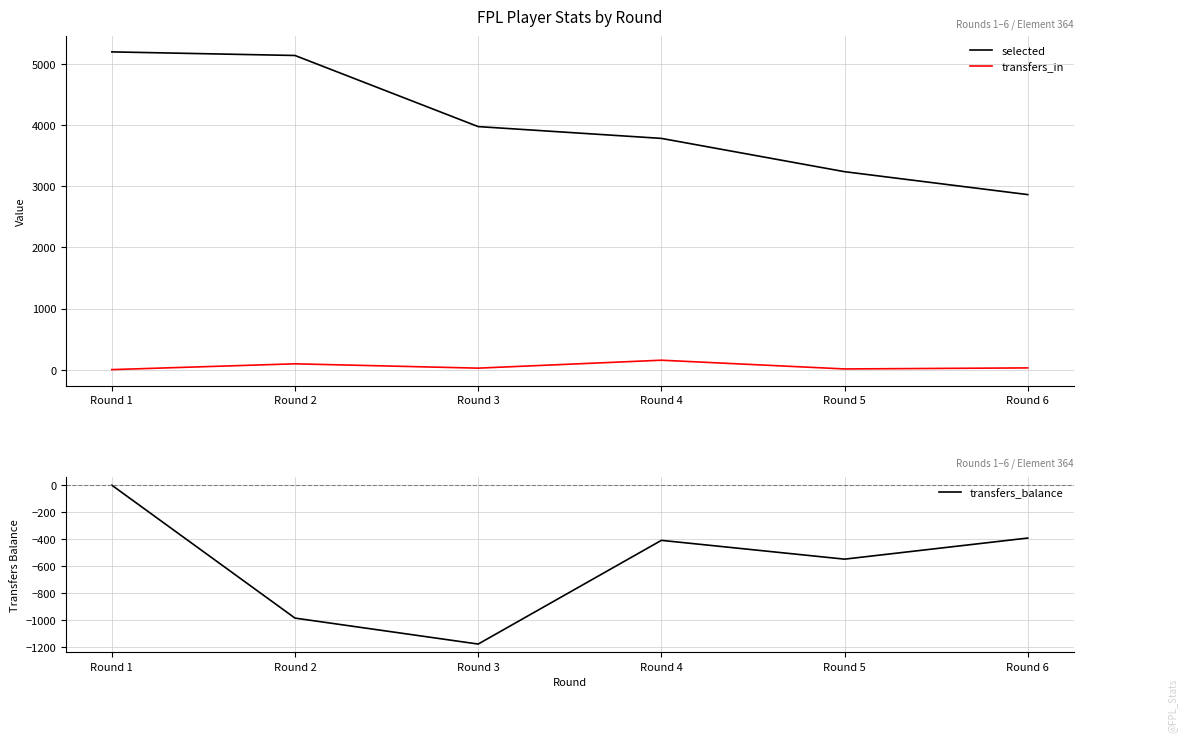

Is it true that transfers_balance equals 727 at Round 1?

False